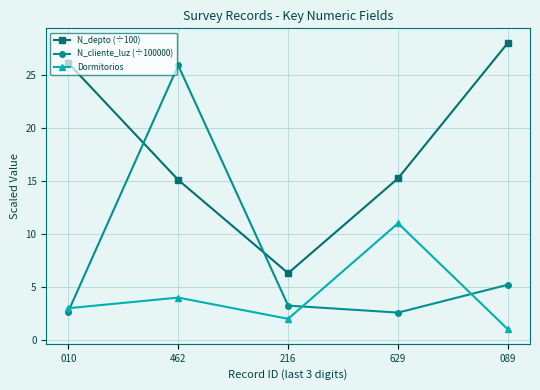

Where do N_cliente_luz (÷100000) and N_depto (÷100) first cross each other?

010 and 462